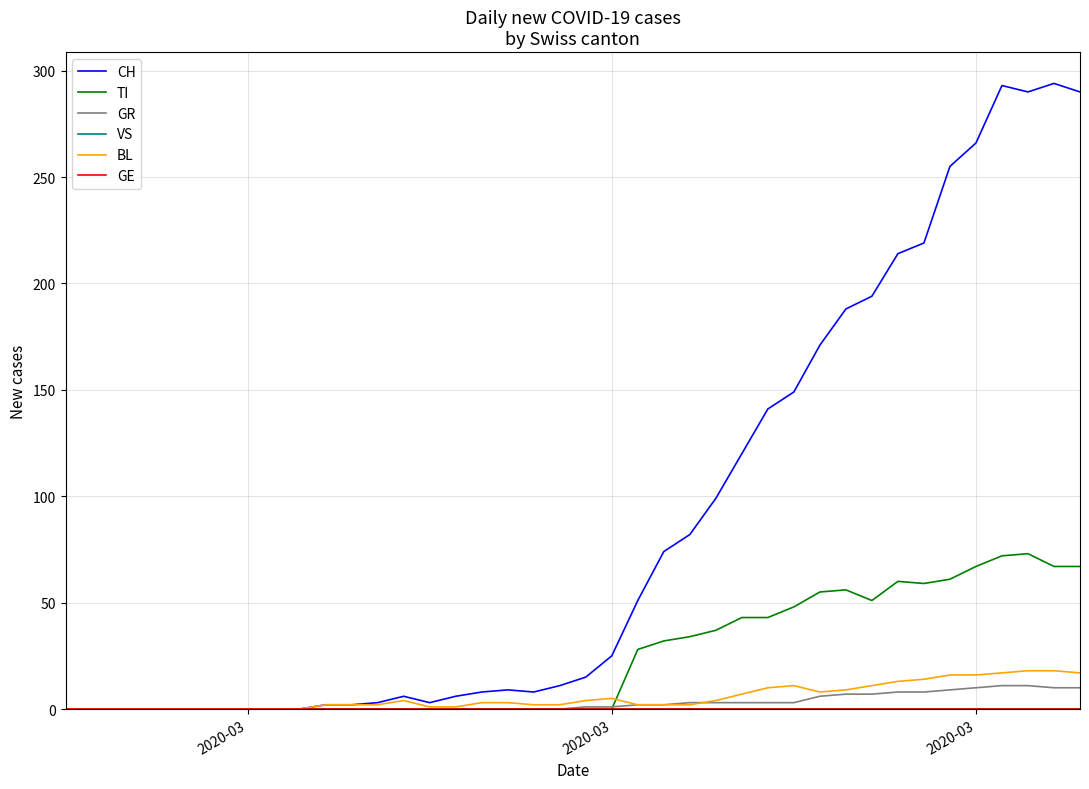

Does the chart have visible grid lines?

Yes